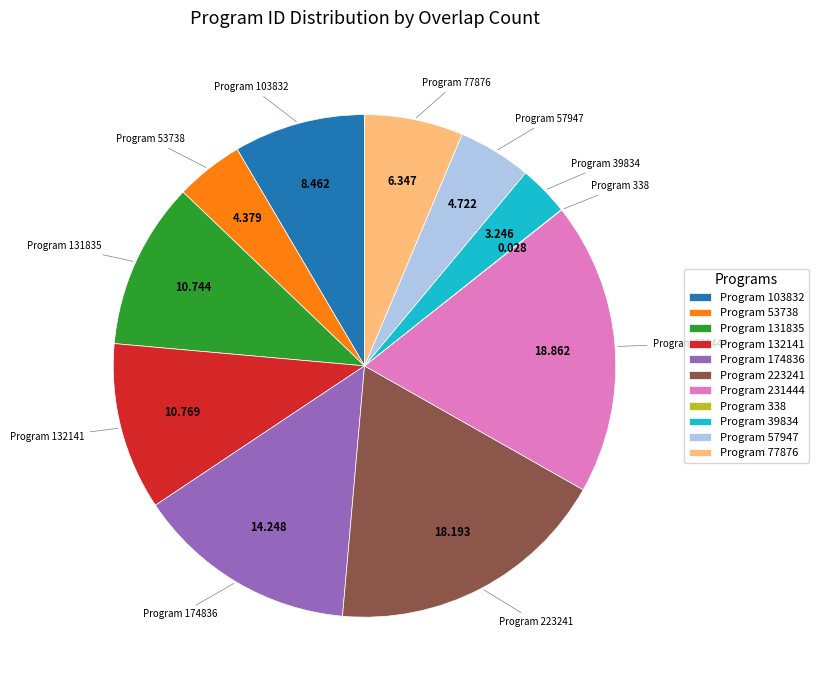

Is there any slice that represents more than half of the pie?

No